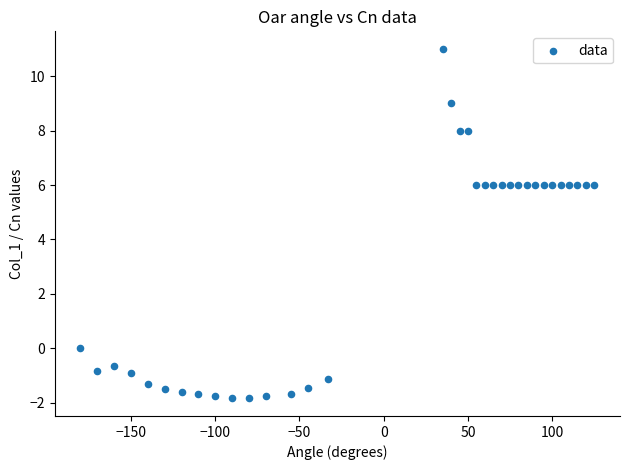

What is the range of Y values (max minus min)?

12.8